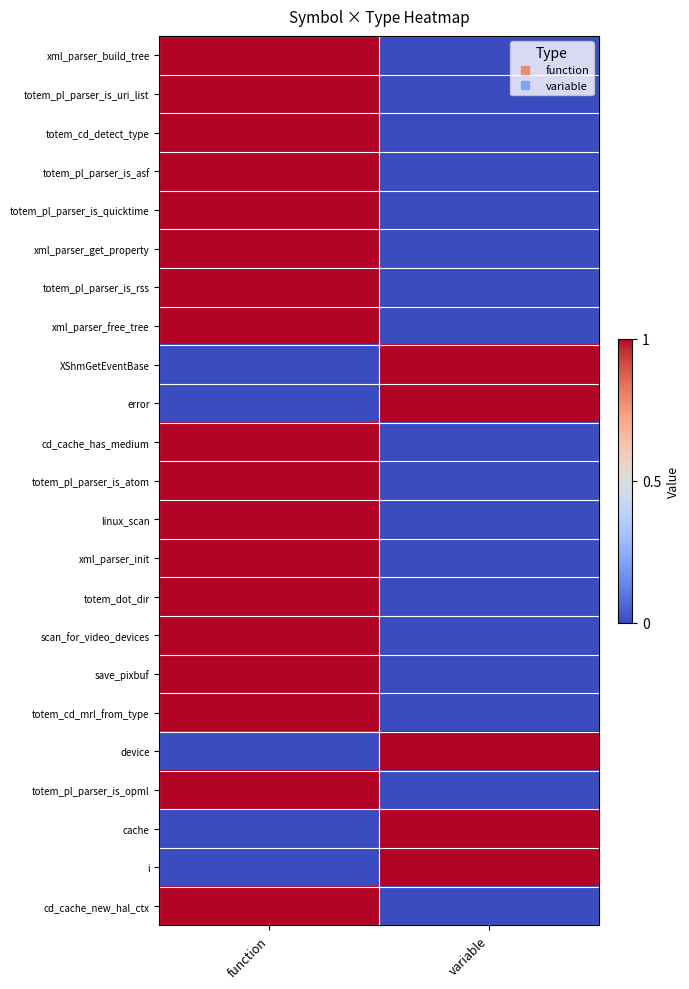

At which category is the sum across all series the highest?

function